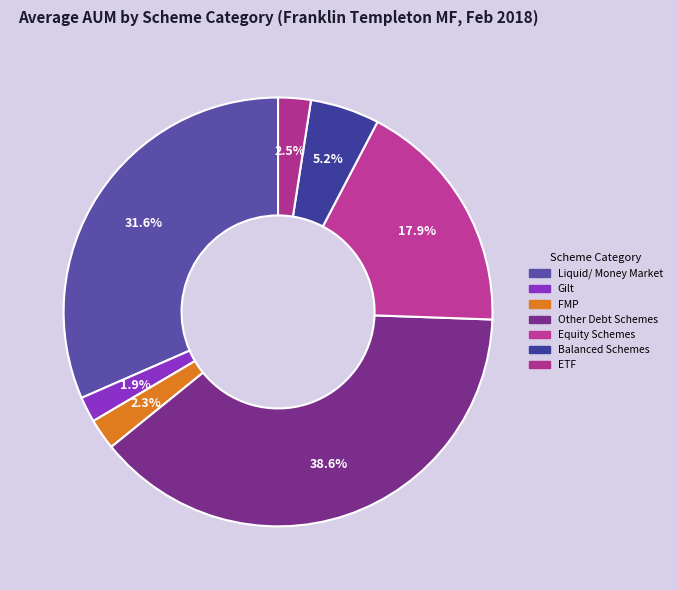

How many segments does this pie chart have?

7